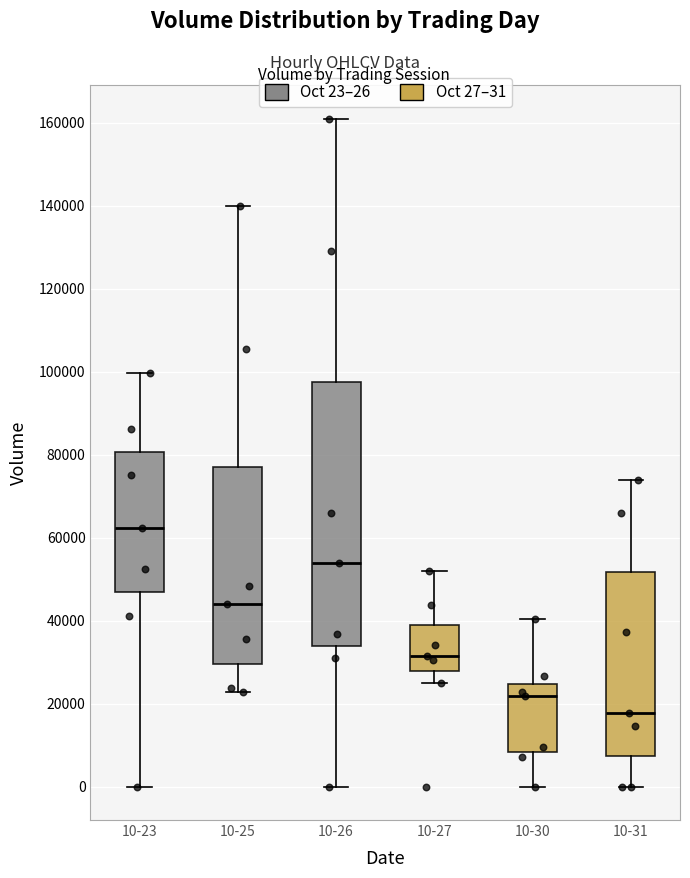

Where does the lower whisker of the box for 10-25 end on the y-axis? The values are not printed on the chart, so give them approximately, as read against the axis.

22000